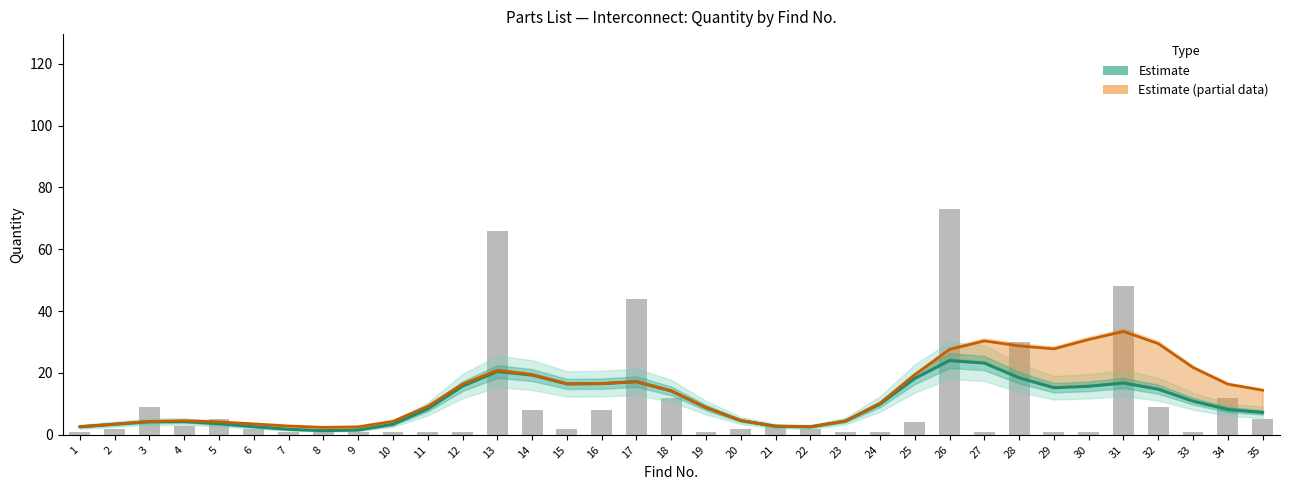

Between 19 and 14, which is larger?

14